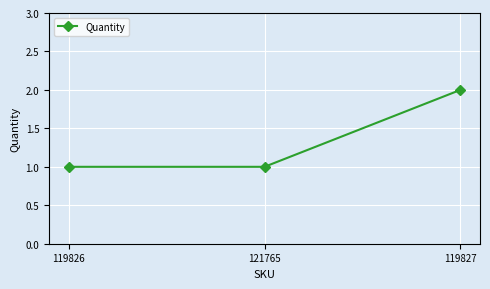

What is the greatest value displayed?

2